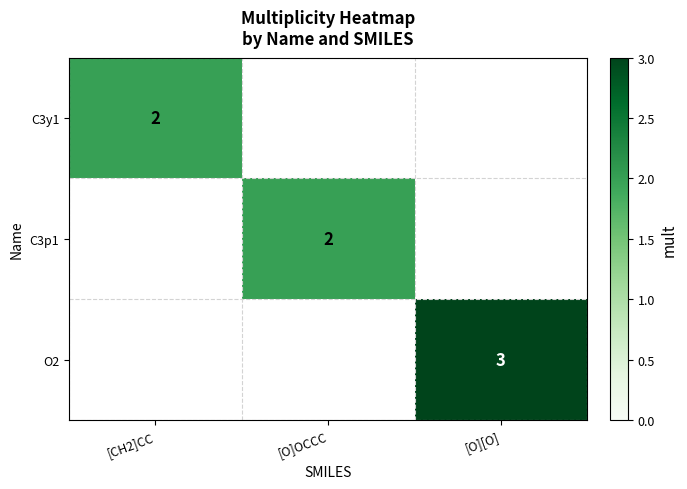

The value of O2 at [O][O] is 3. True or false?

True